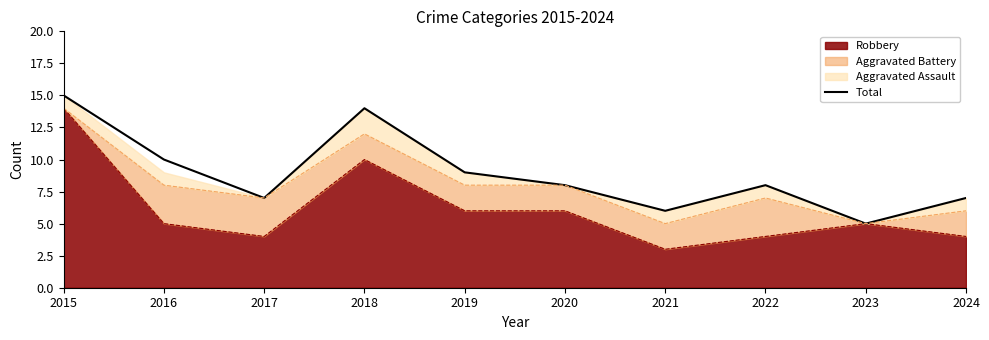

What is the difference between the second highest and minimum values?

9